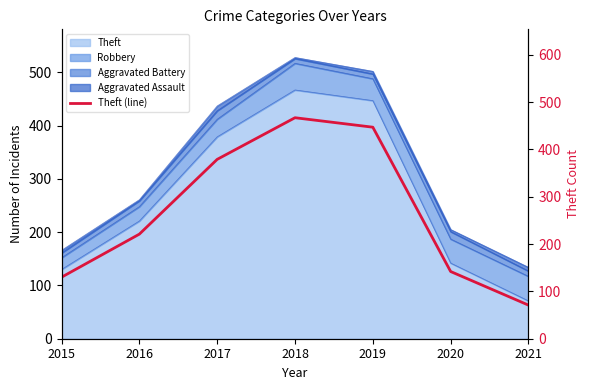

What is the ratio of the value at 2016 to the value at 2018?

0.5